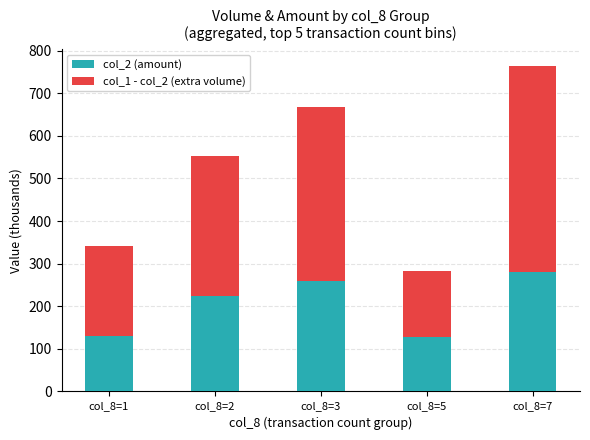

The value of col_2 (amount) at col_8=7 is 280.4. True or false?

True